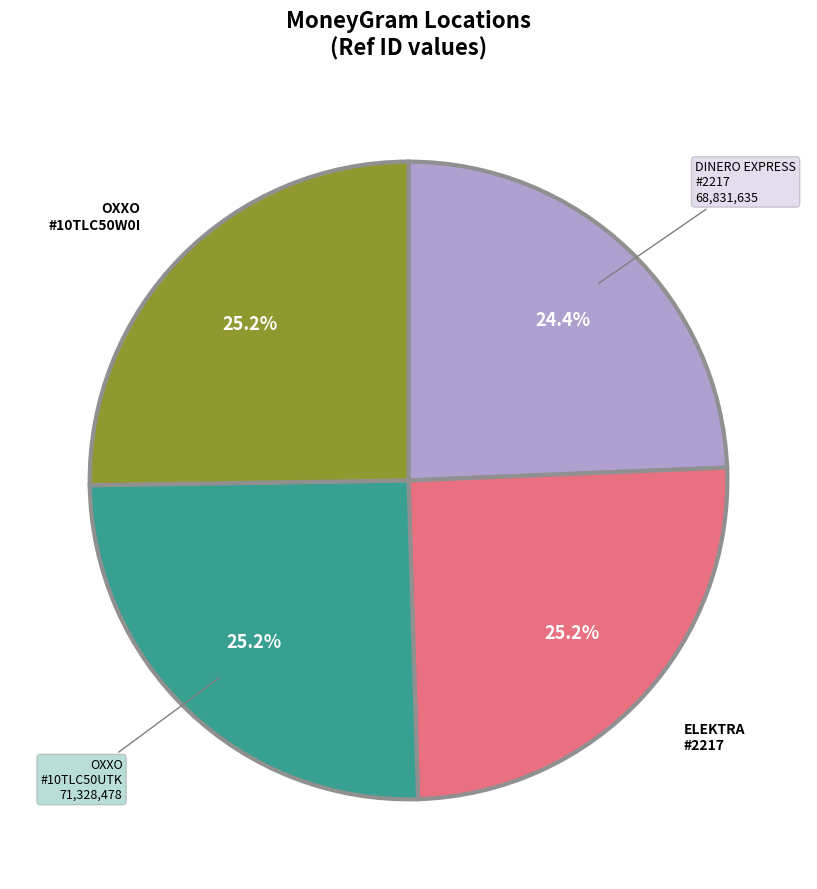

Which category has the smallest portion of the pie?

DINERO EXPRESS #2217